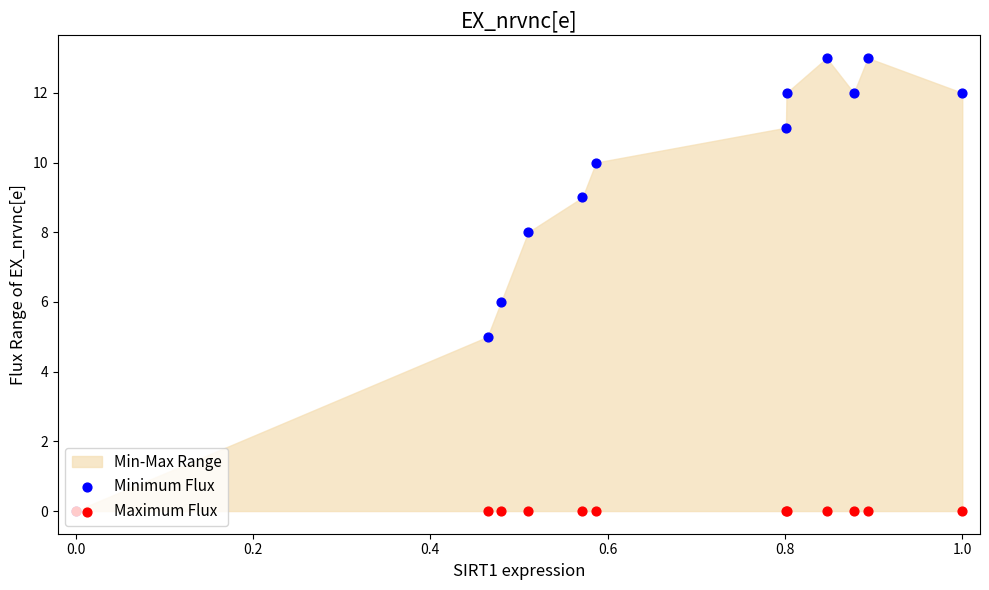

Which series has the widest spread of Y values?

Minimum Flux